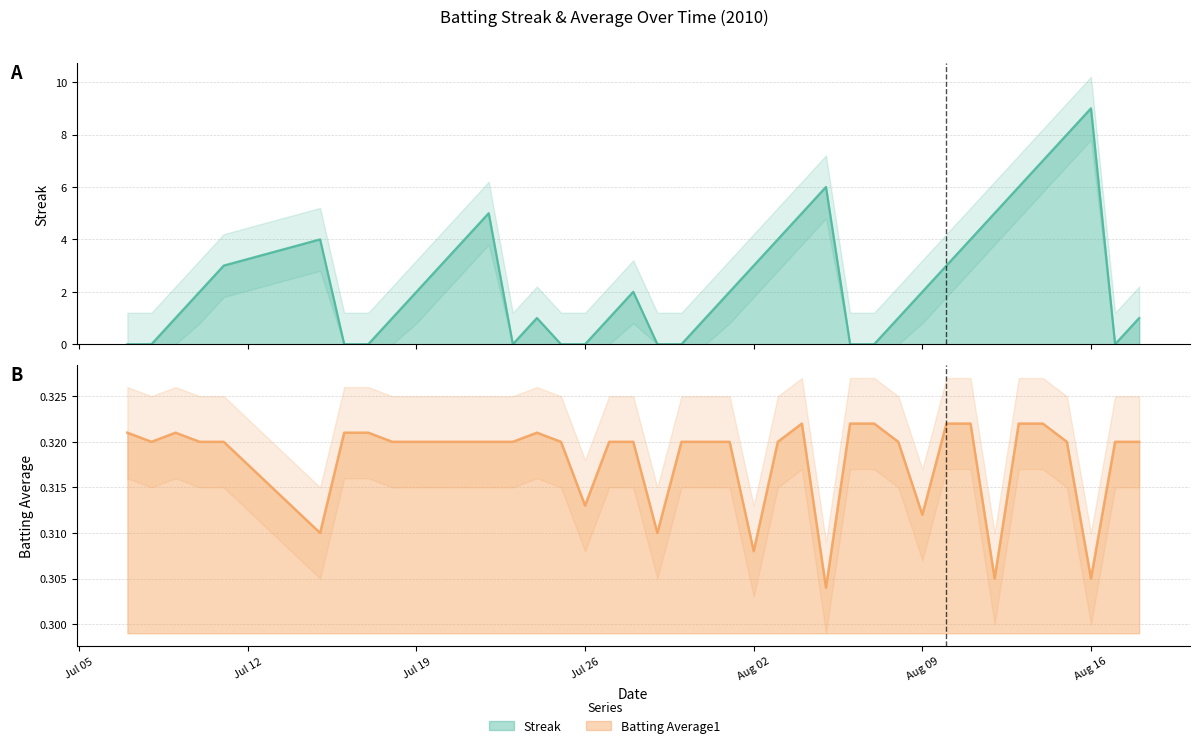

Which series has the largest total across all categories?

Streak